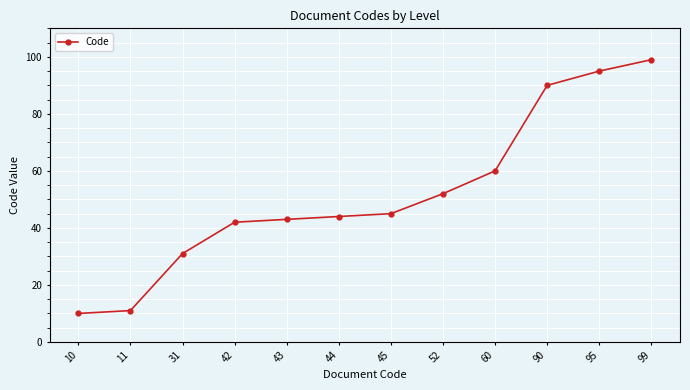

Which label corresponds to the largest value in the chart?

99